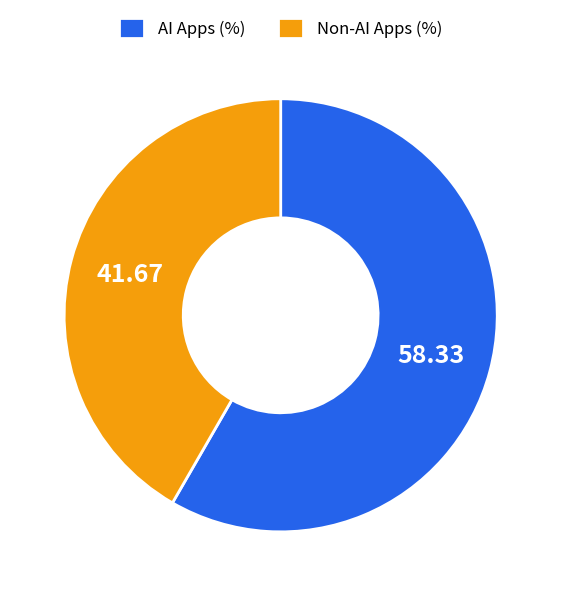

Approximately how many times larger is the value at AI Apps (%) compared to Non-AI Apps (%)?

1.4